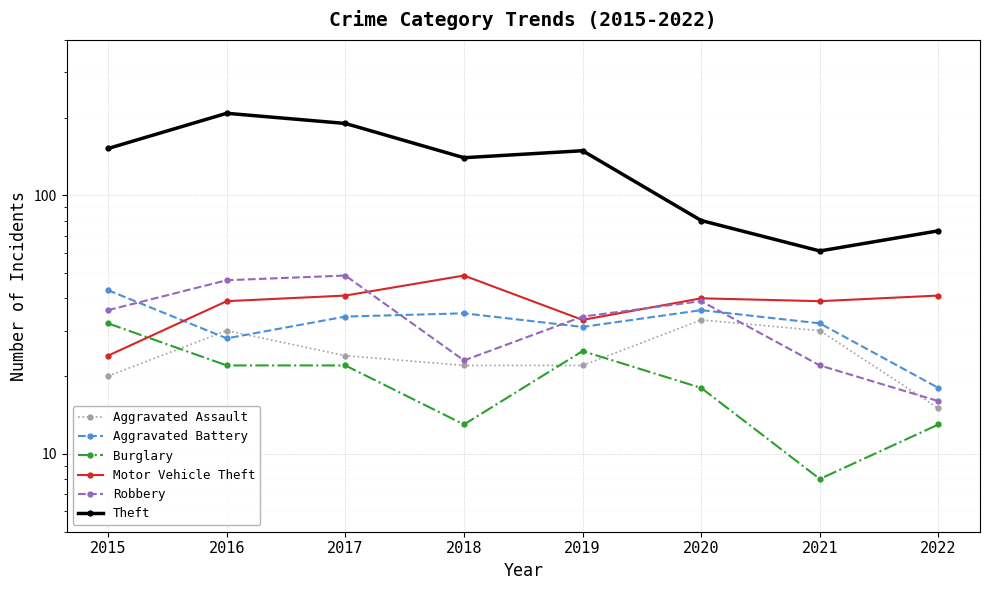

True or false: Robbery and Aggravated Battery cross at least once.

True